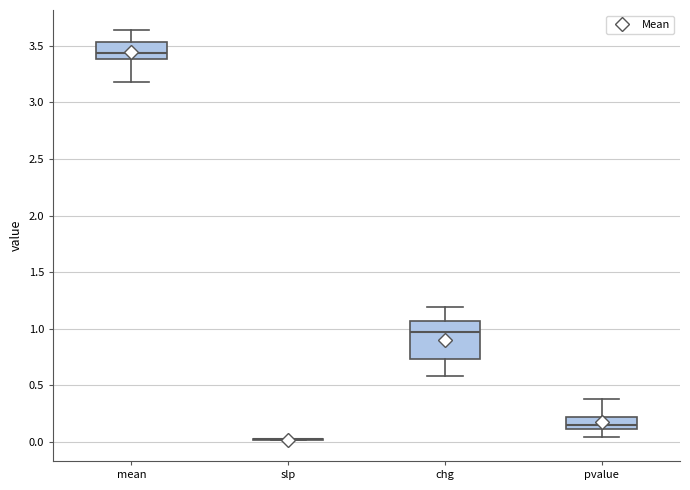

Which box is the tallest, from its lower edge to its upper edge?

chg